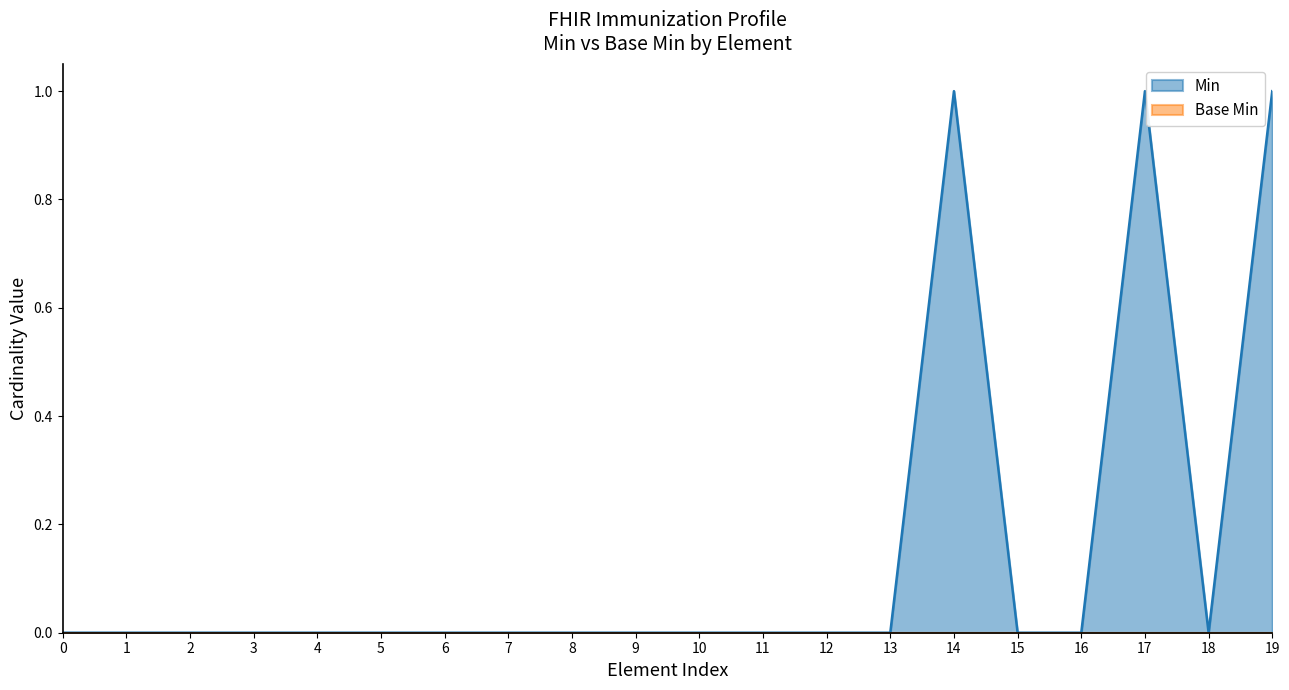

Which series has the largest range (max minus min)?

Min